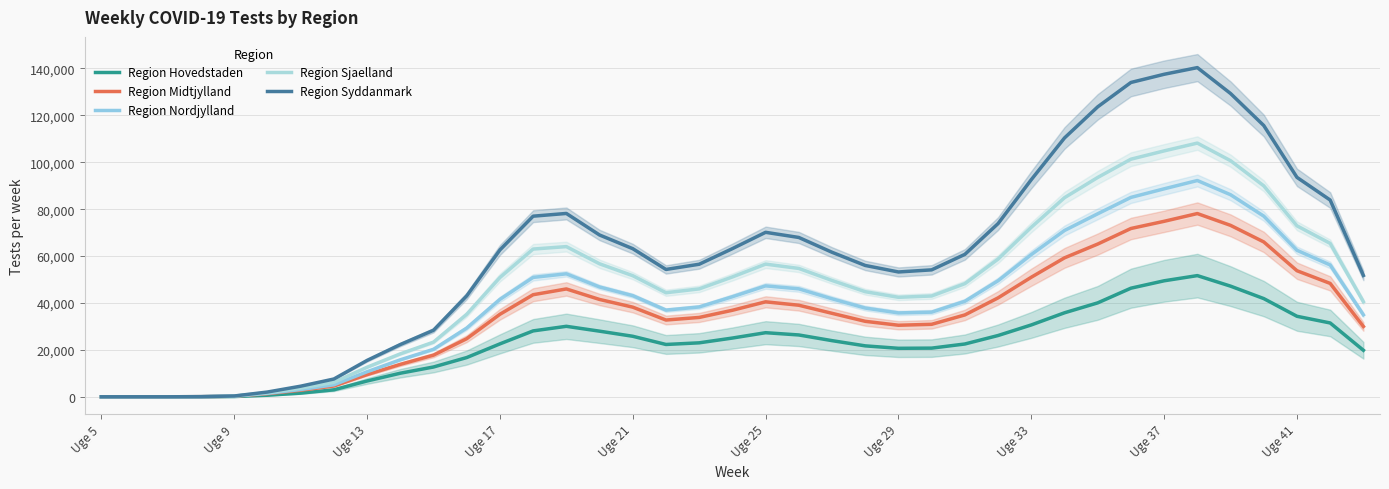

The Region Syddanmark series shows 34.3 at Uge 17. True or false?

False